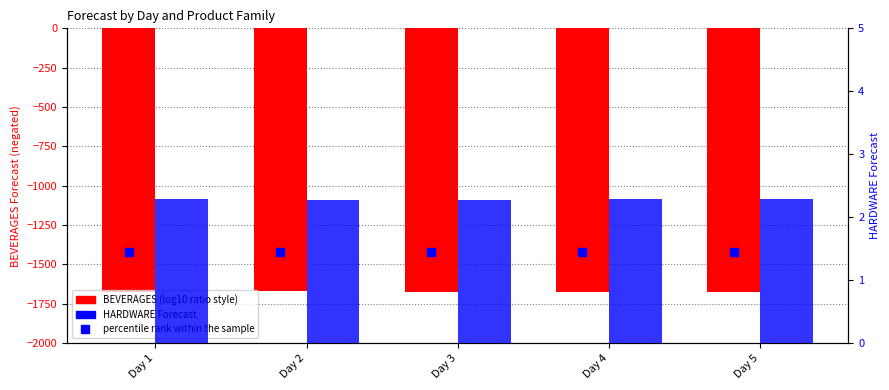

What is the total value across all series at Day 1?

-1671.1